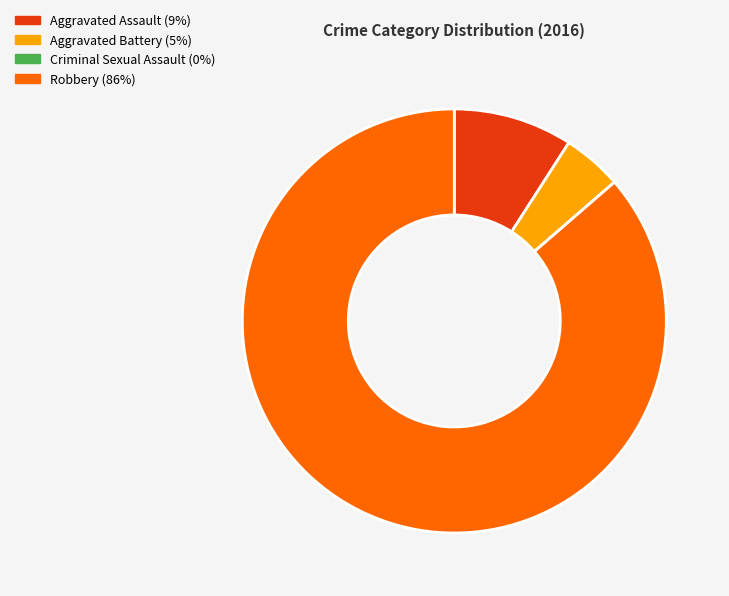

True or false: Aggravated Battery accounts for 13% of the total.

False